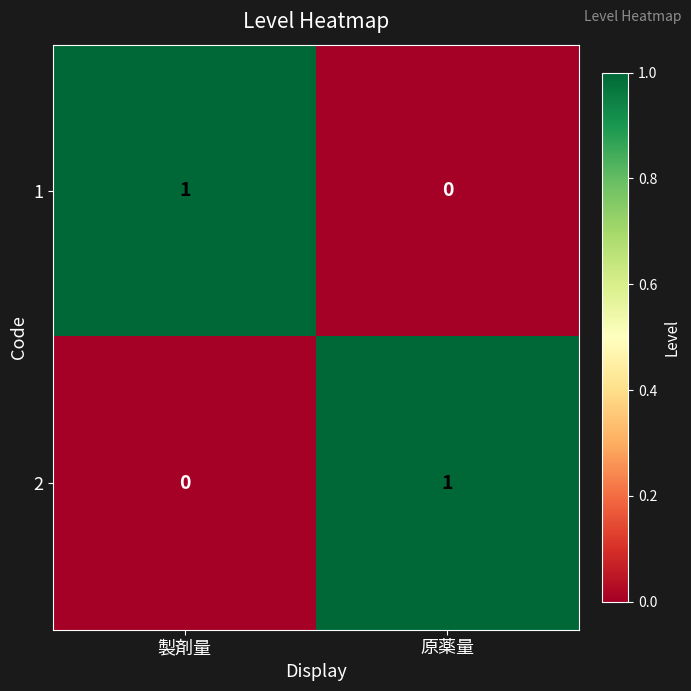

Which category has the lowest value in the 1 series?

原薬量